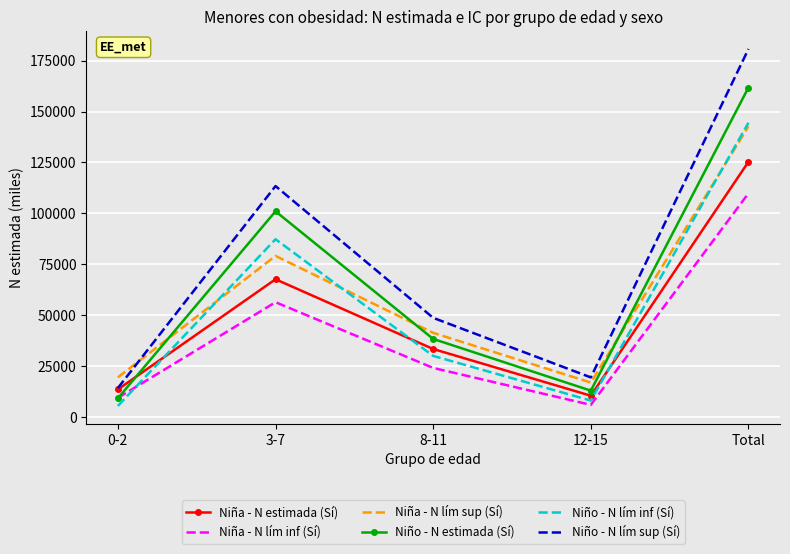

Where do Niño - N lím inf (Sí) and Niña - N lím inf (Sí) first cross each other?

0-2 and 3-7